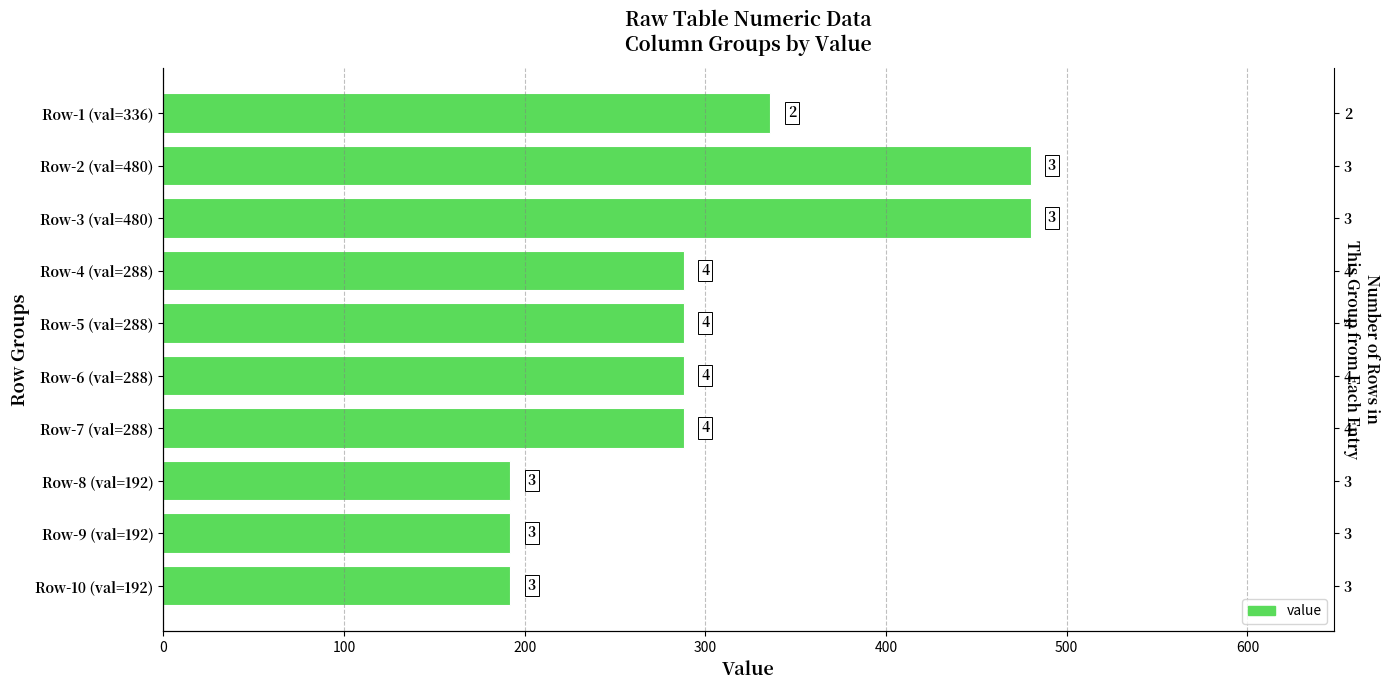

What value does the data have at Row-9 (val=192), to the nearest 50?

200